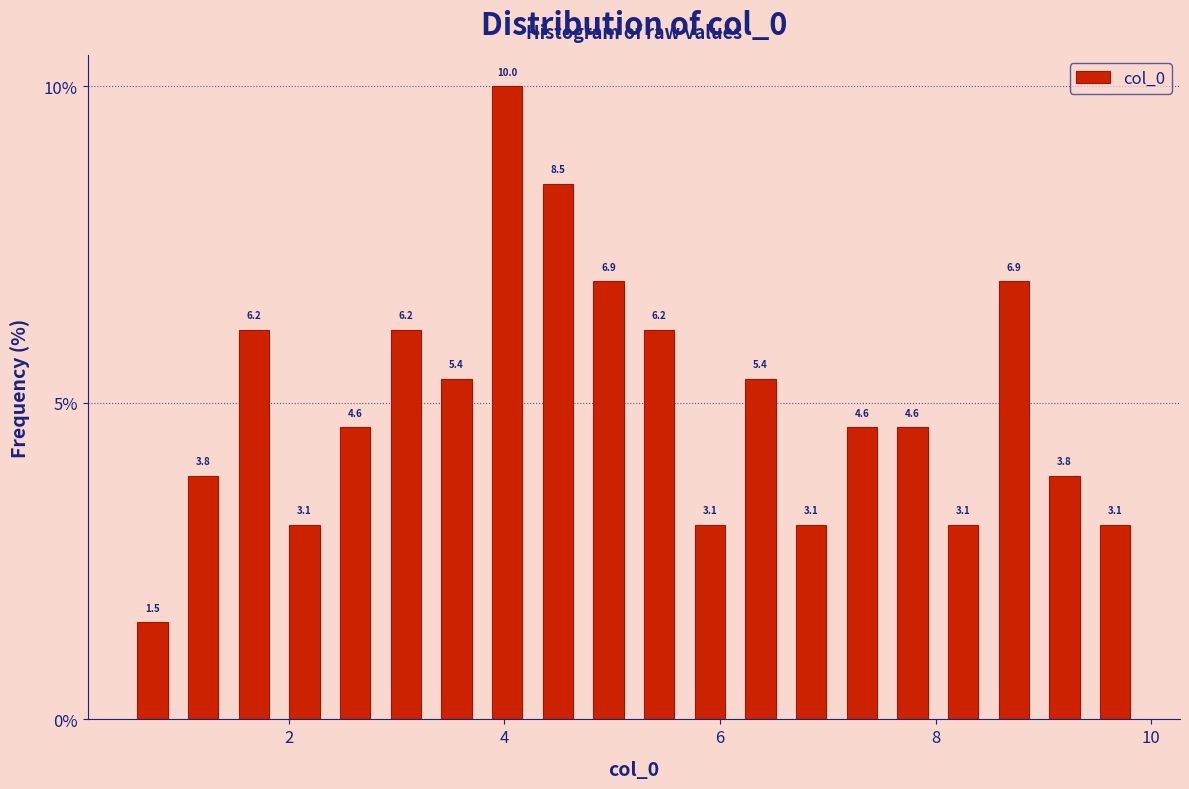

Around what value on the x-axis is the tallest bar? Give the approximate position of its centre, as read against the axis.

4.0